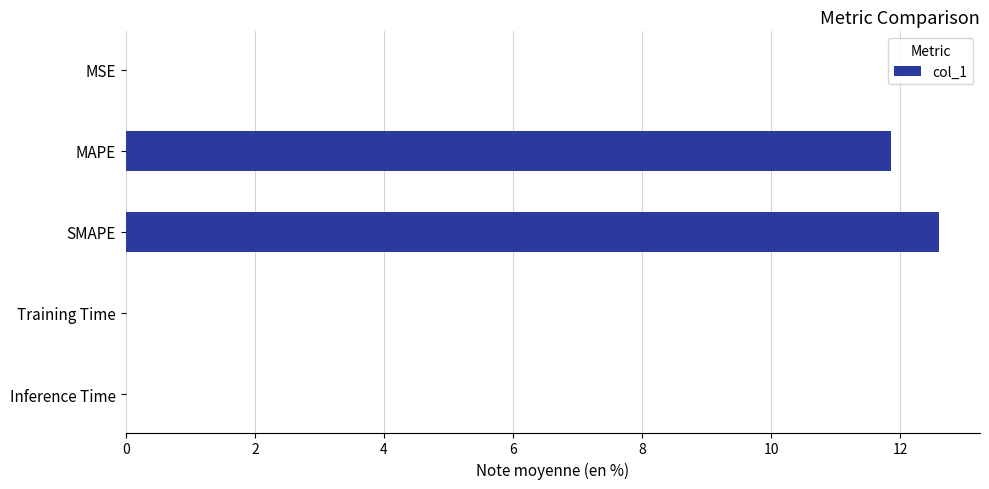

The value at MAPE is 11.9. True or false?

True